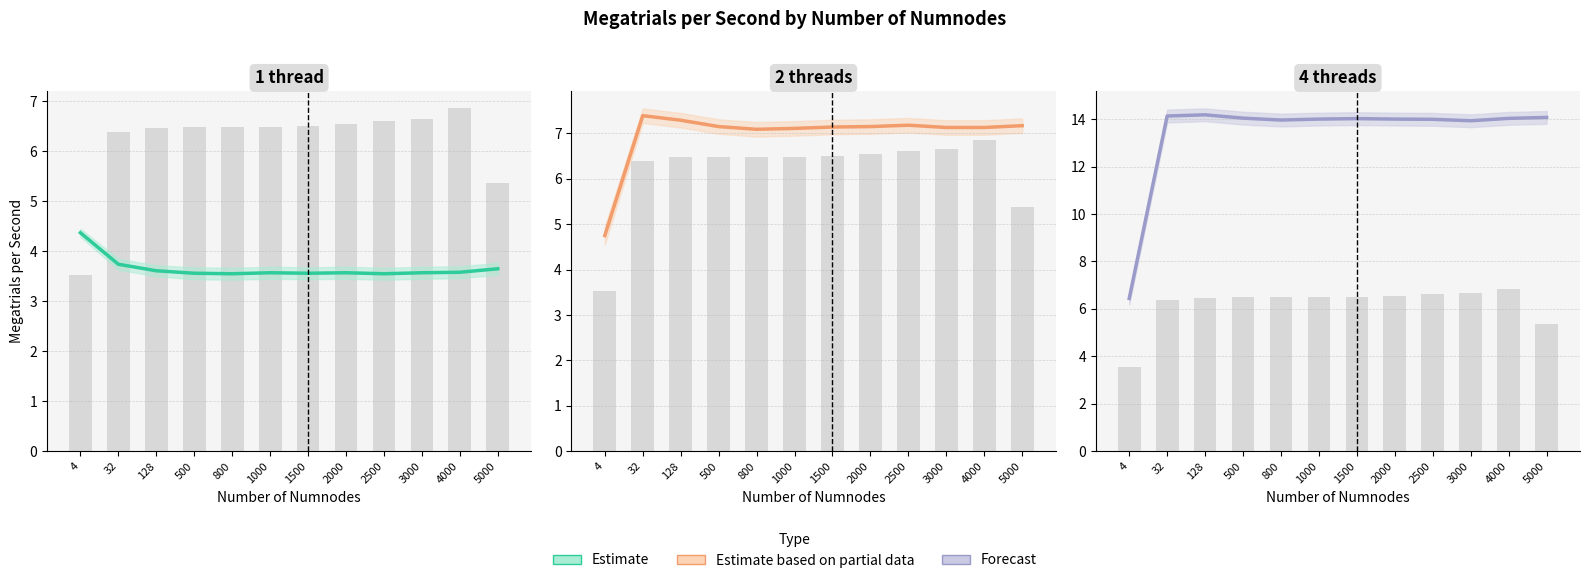

What is the difference between the maximum and minimum values in the 1 thread series?

0.8